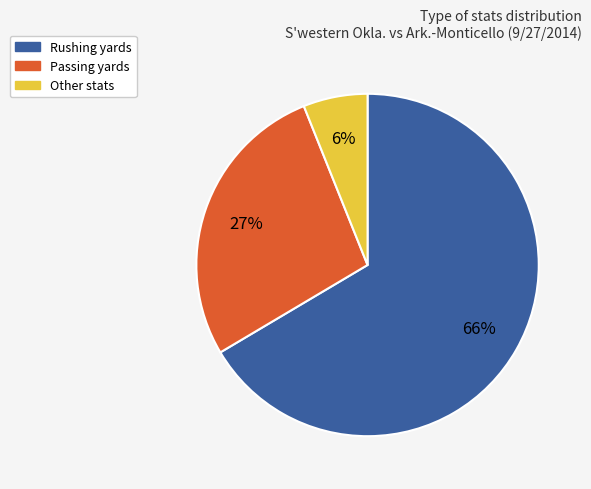

Is there a majority slice in this chart?

Yes